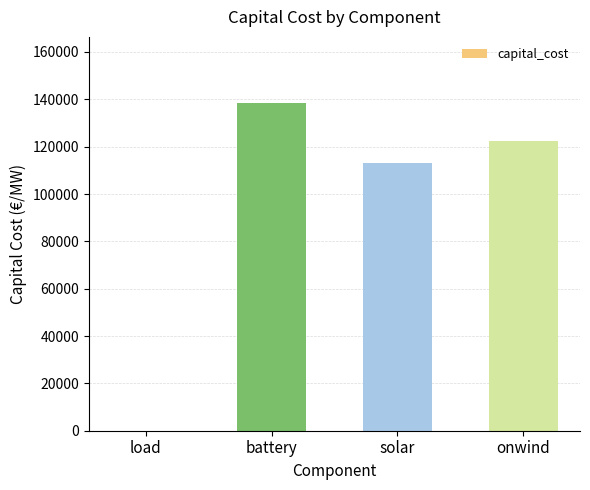

How many distinct data groups are displayed?

1